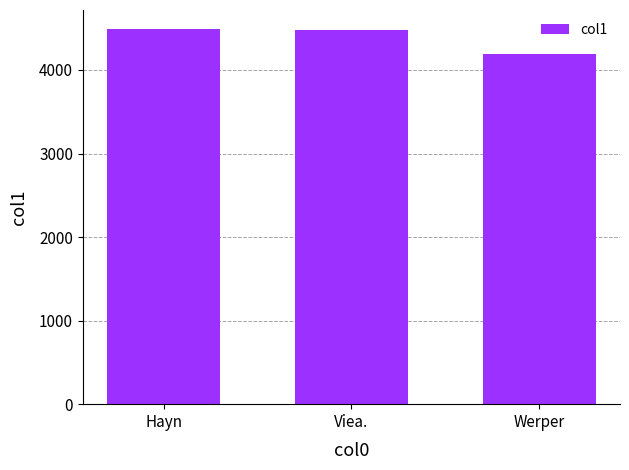

Approximately how many times larger is the value at Viea. compared to Hayn?

1.0